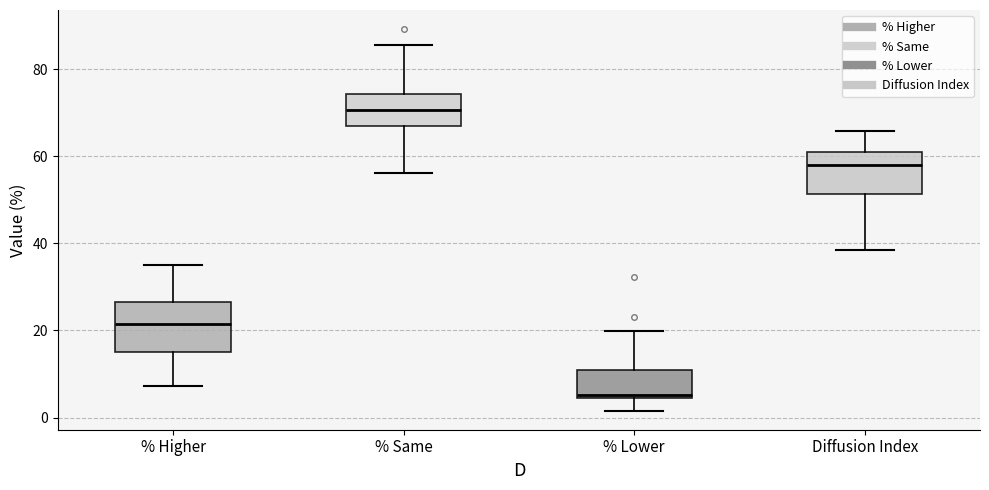

Comparing the boxes themselves (not the whiskers), which one is the tallest?

% Higher